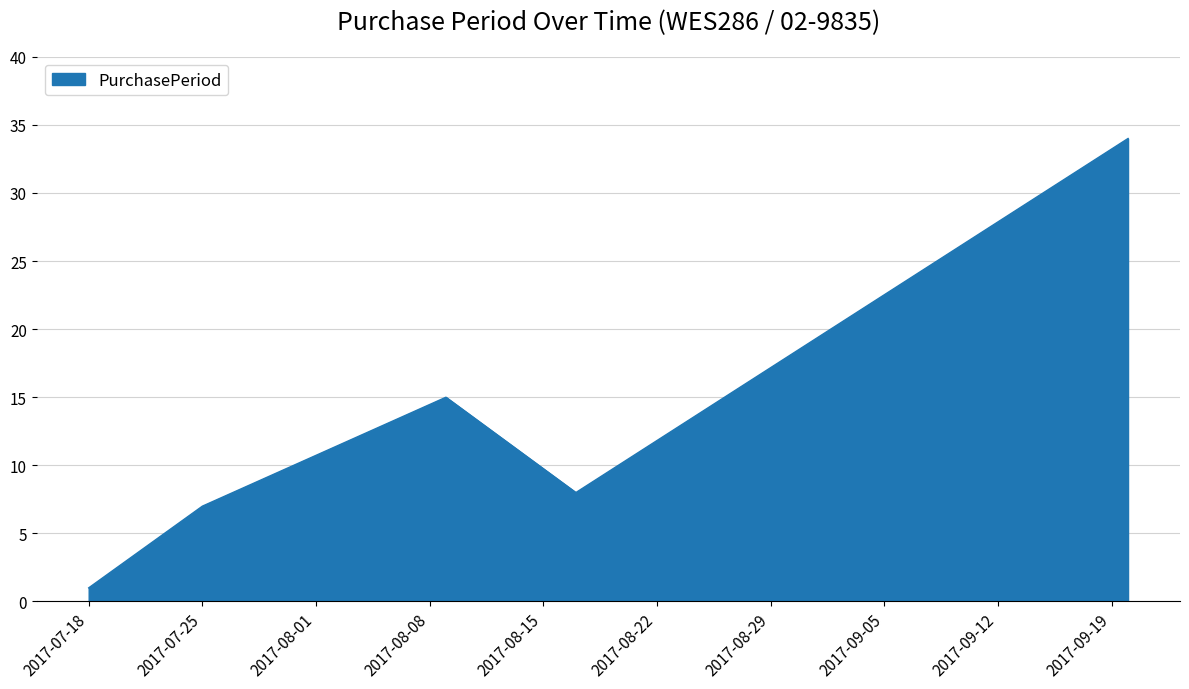

What is the maximum value shown in the chart?

34